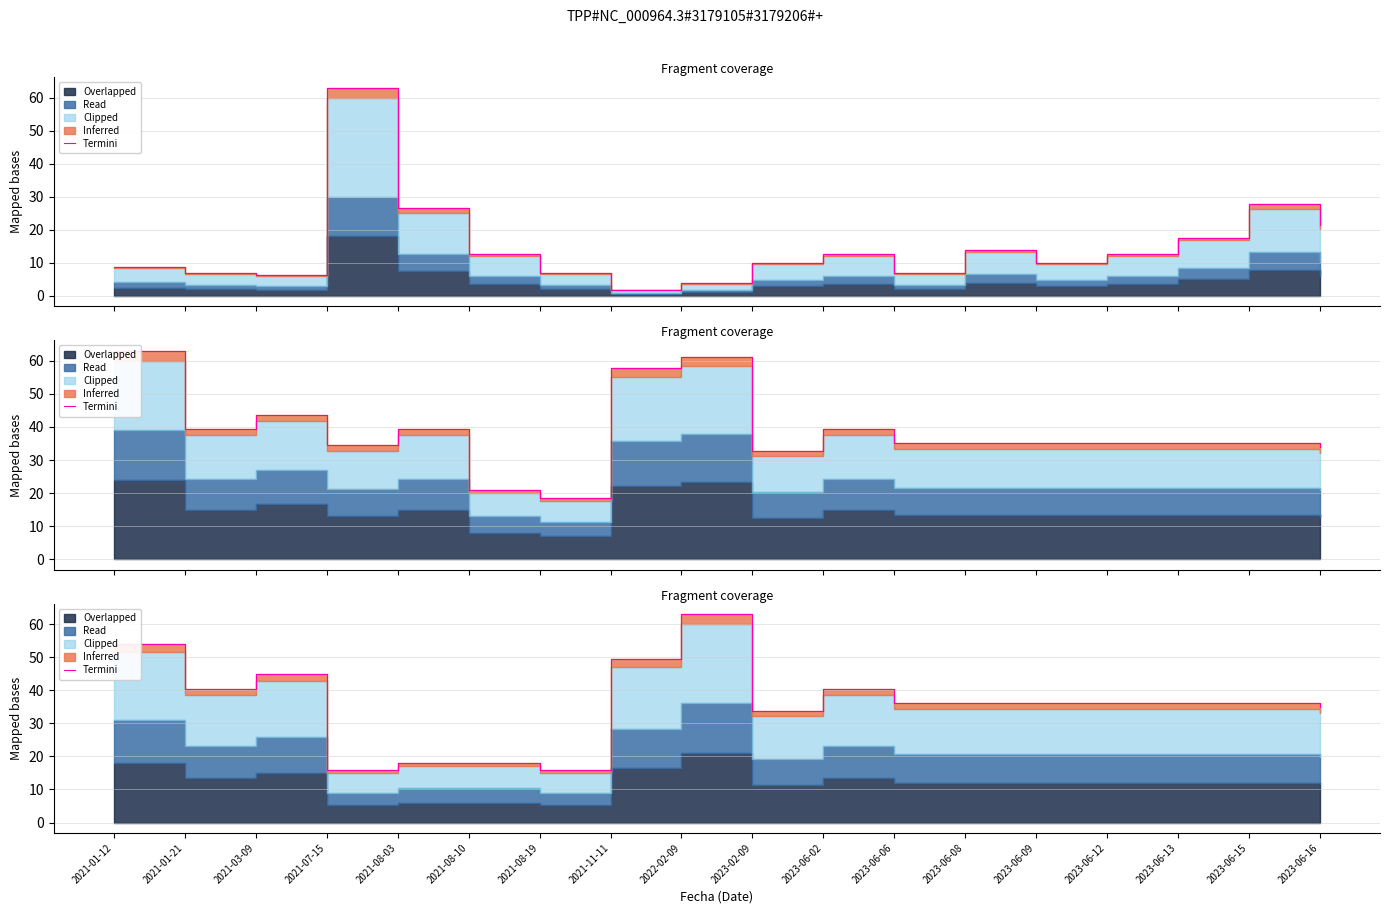

At which label is the value closest to 39?

2021-01-21